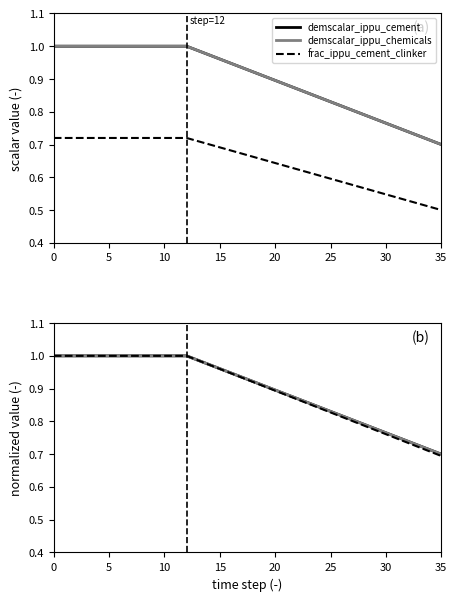

Which category has the lowest value across all series?

35